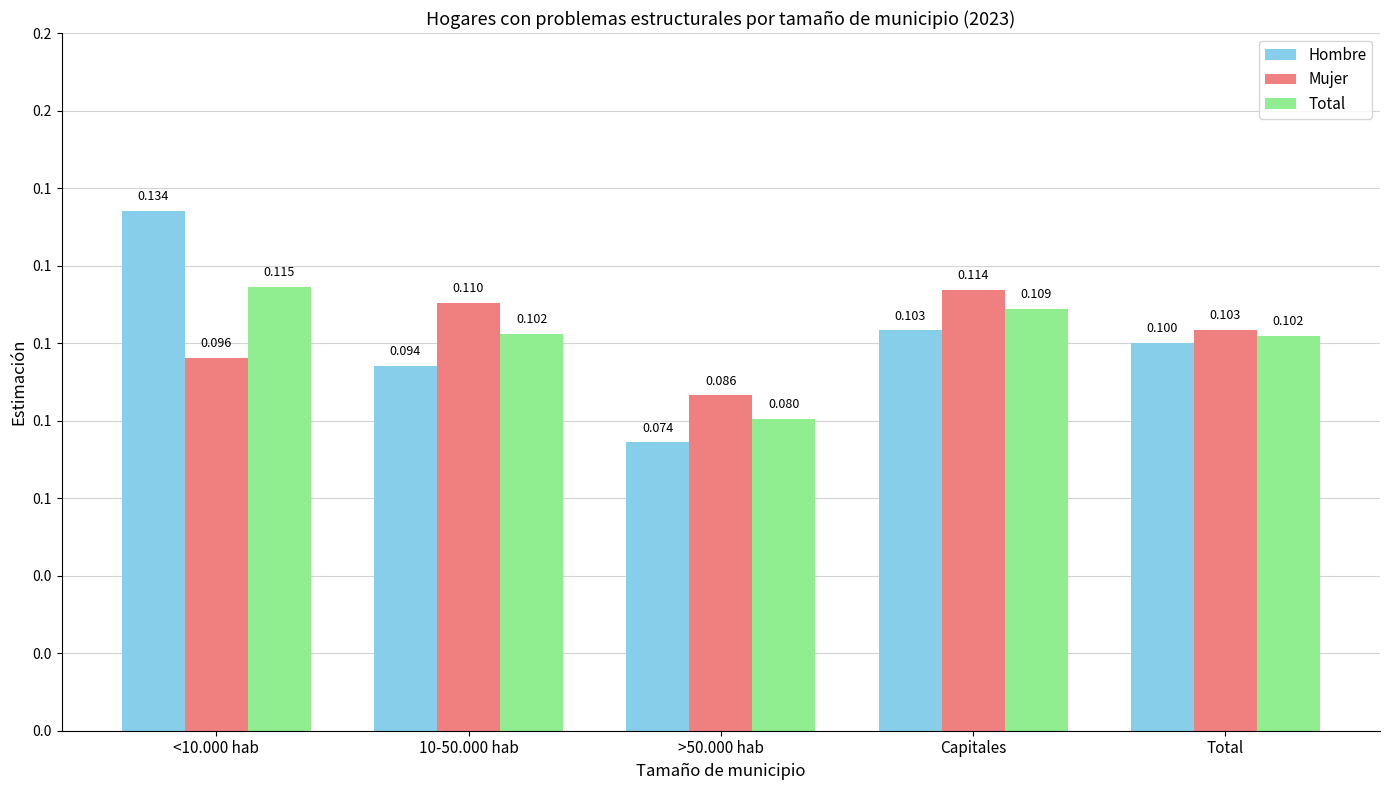

Between <10.000 hab and 10-50.000 hab, which is larger?

<10.000 hab